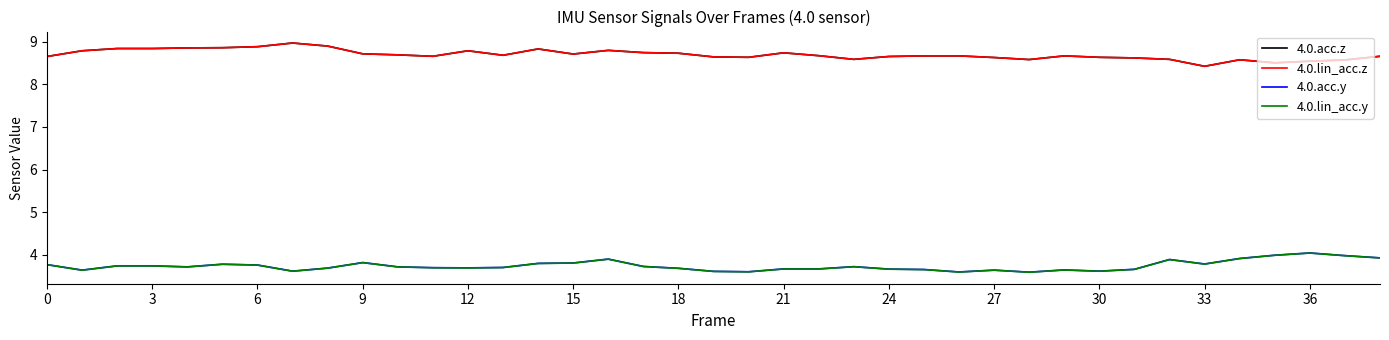

Is this an area chart (filled region under the line)?

No